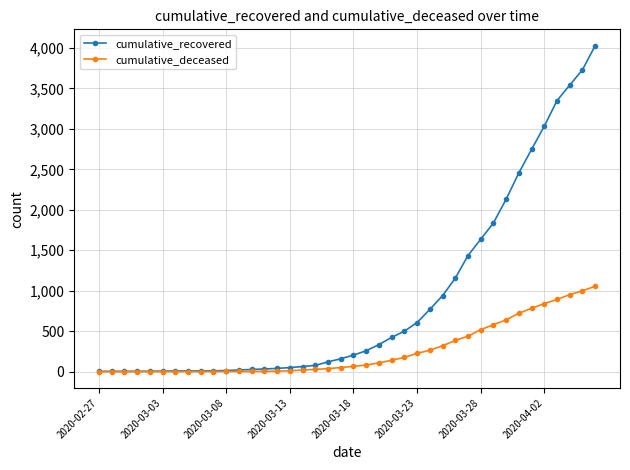

Which series has the largest range (max minus min)?

cumulative_recovered